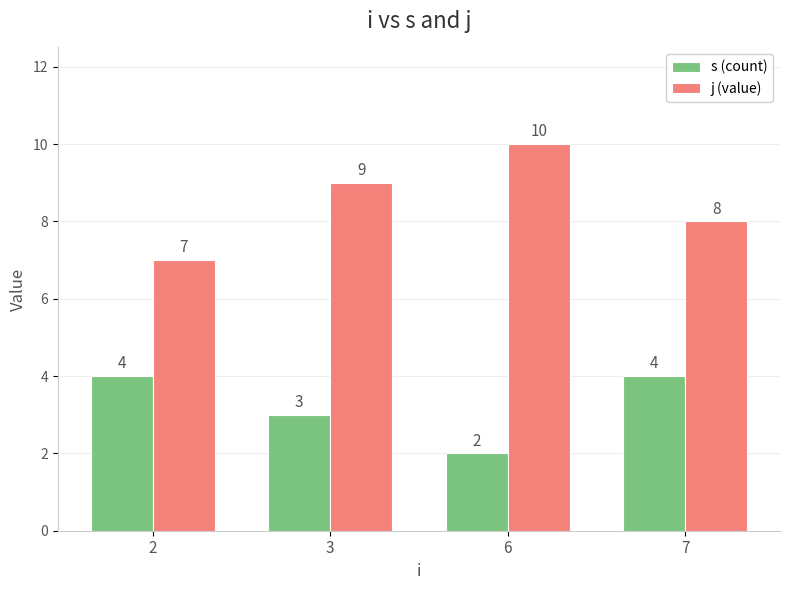

Which series has the largest total across all categories?

j (value)